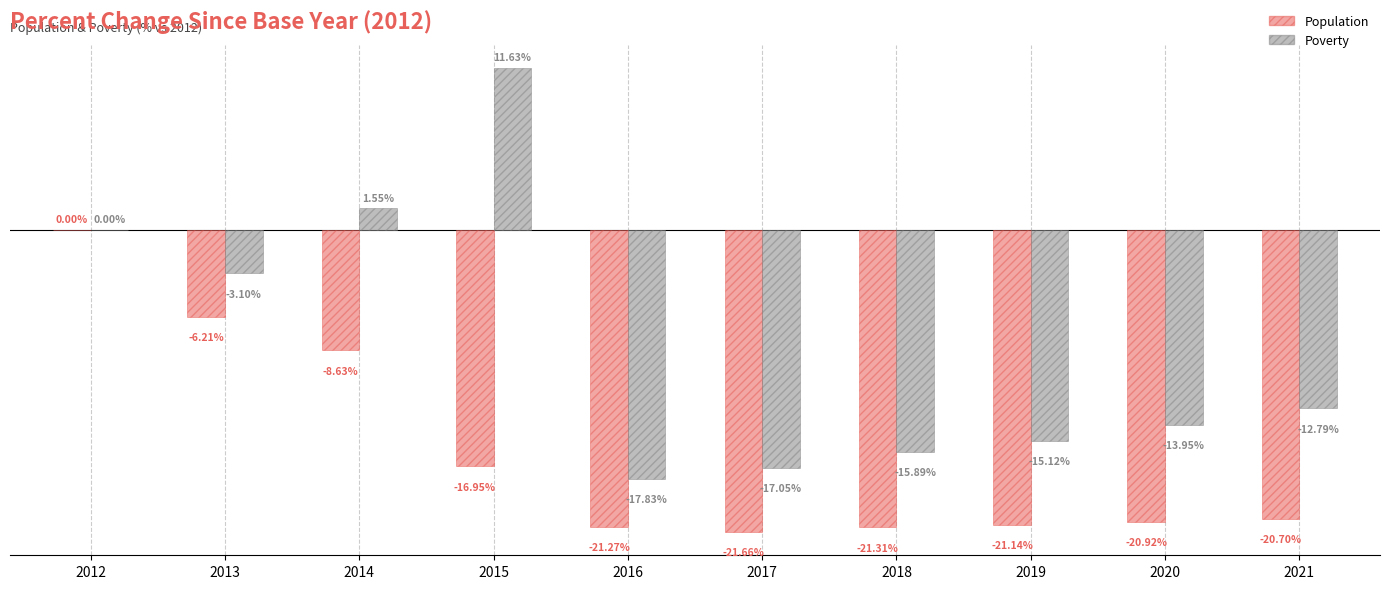

Which series has the largest total across all categories?

Poverty